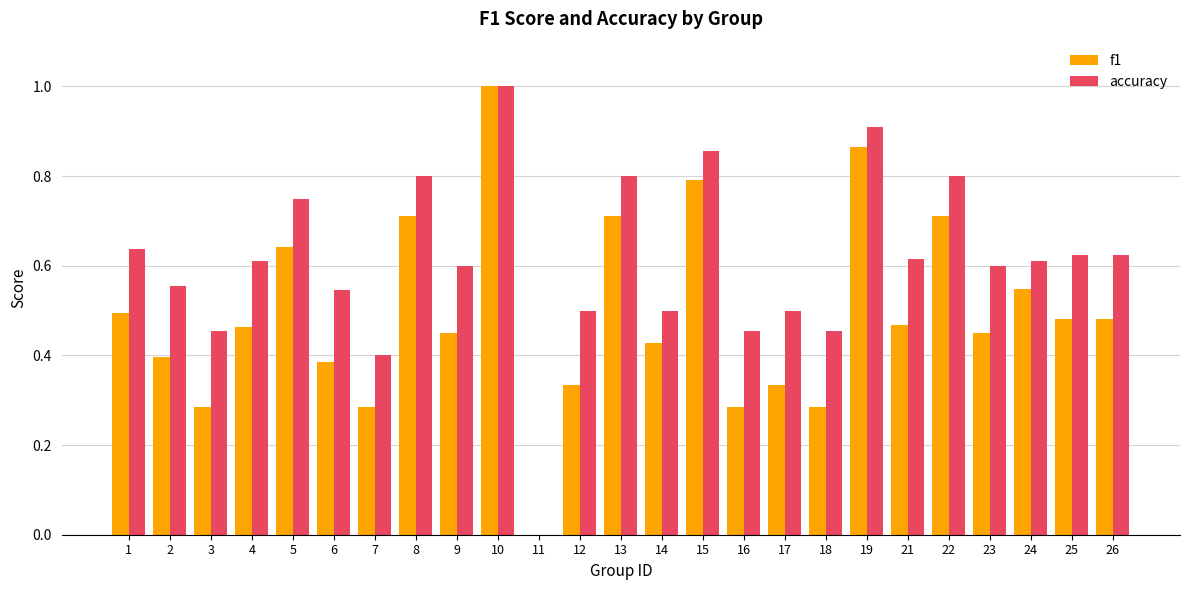

What is the sum of all accuracy values?

15.2